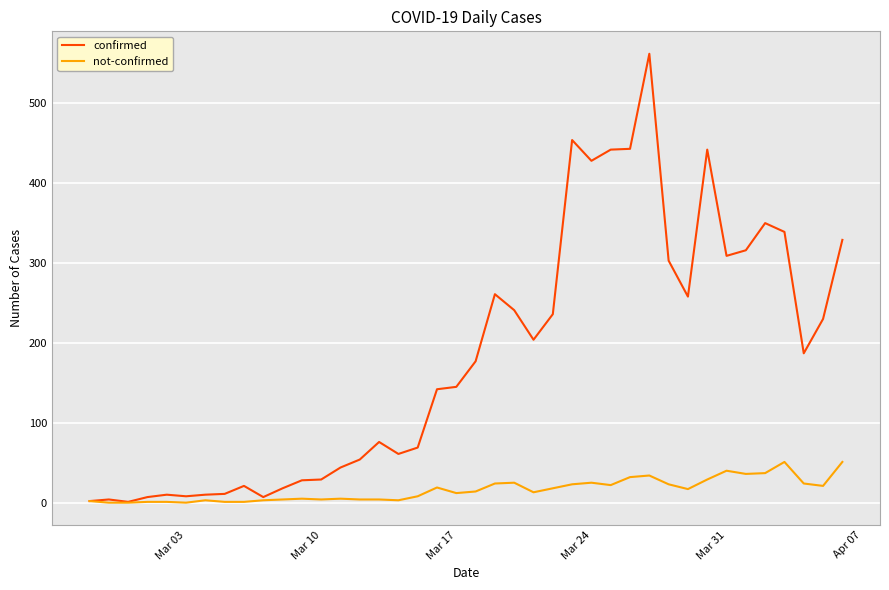

Which series has the largest range (max minus min)?

confirmed